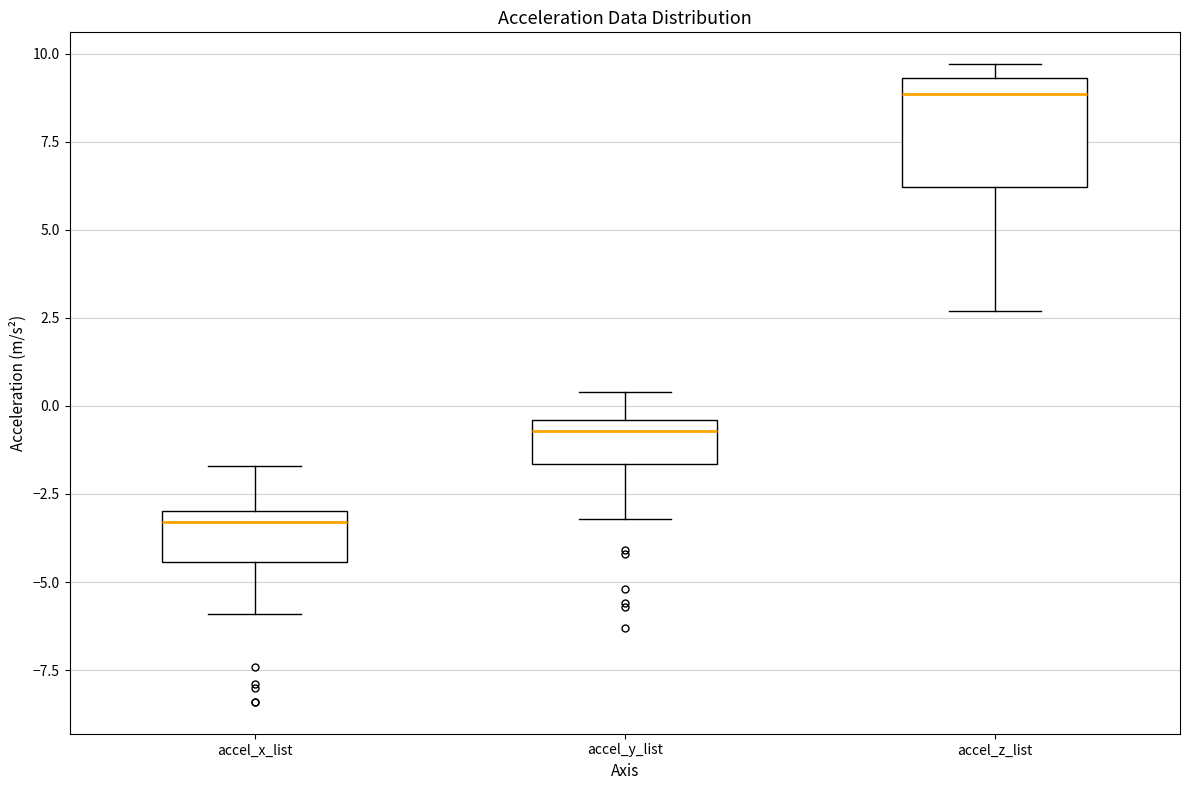

Which box's median line is the highest?

accel_z_list